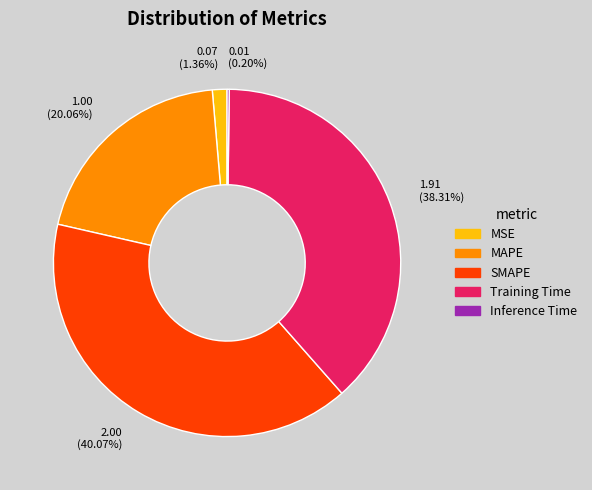

Which has a higher value, Training Time or MSE?

Training Time